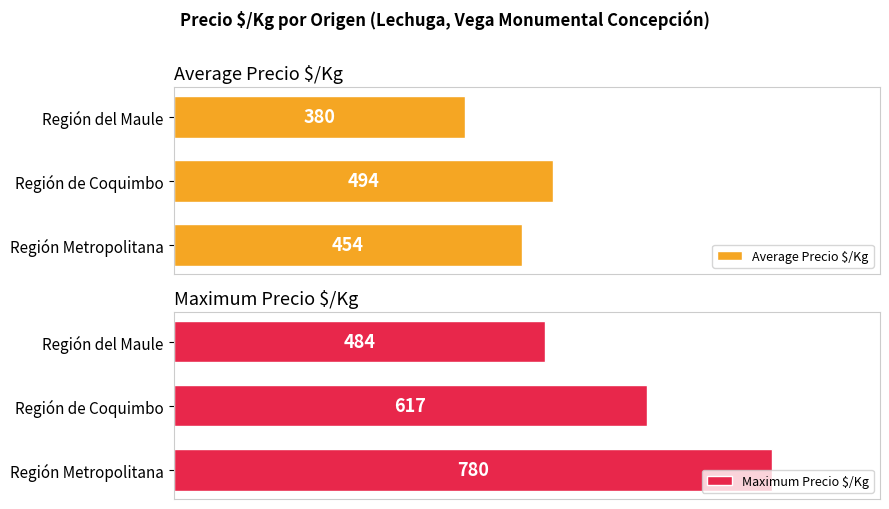

List the labels in order of Average Precio $/Kg value, largest first.

Región de Coquimbo, Región Metropolitana, Región del Maule